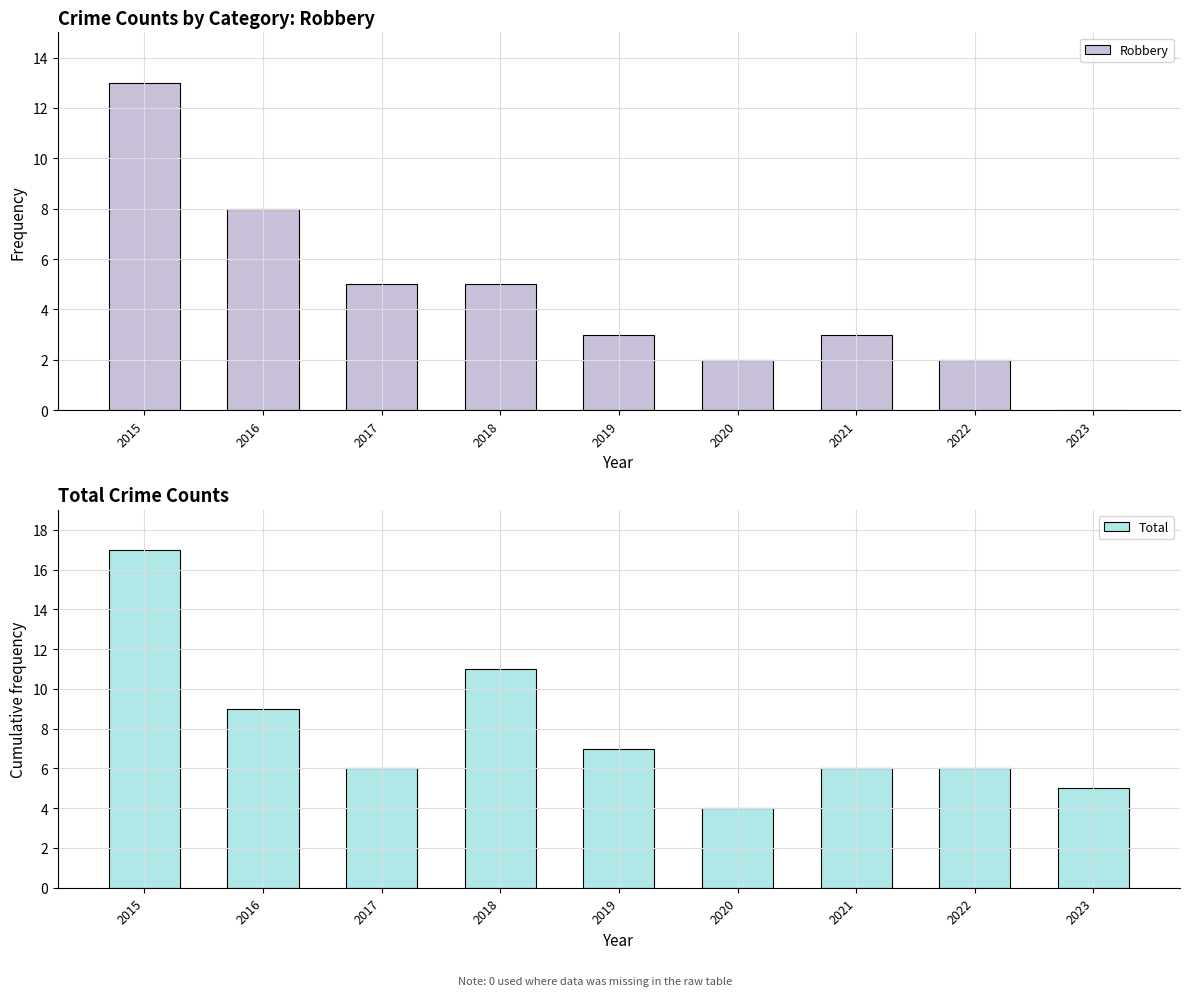

The Total series shows 6 at 2021. True or false?

True